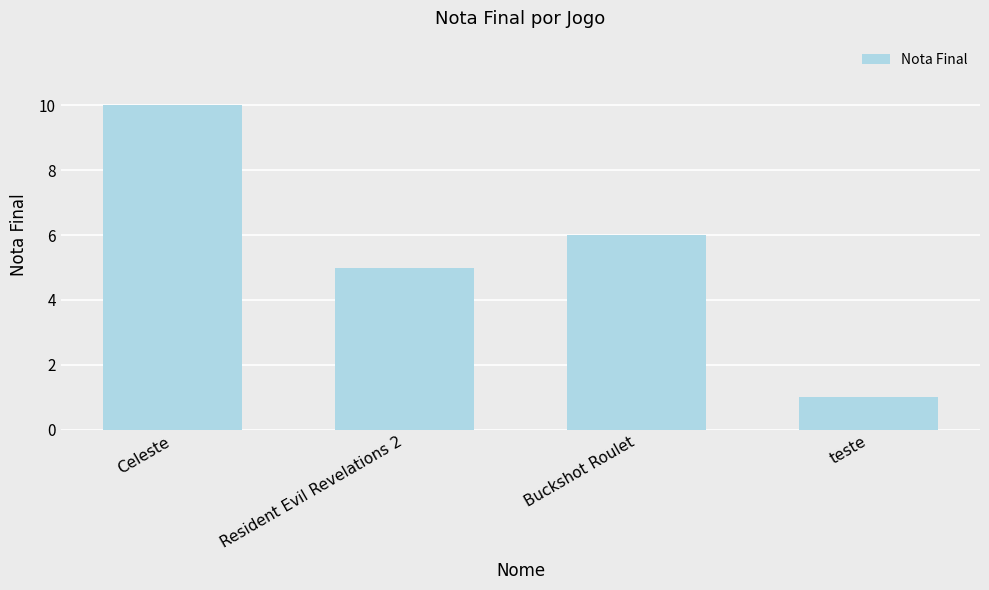

What is the average value?

6